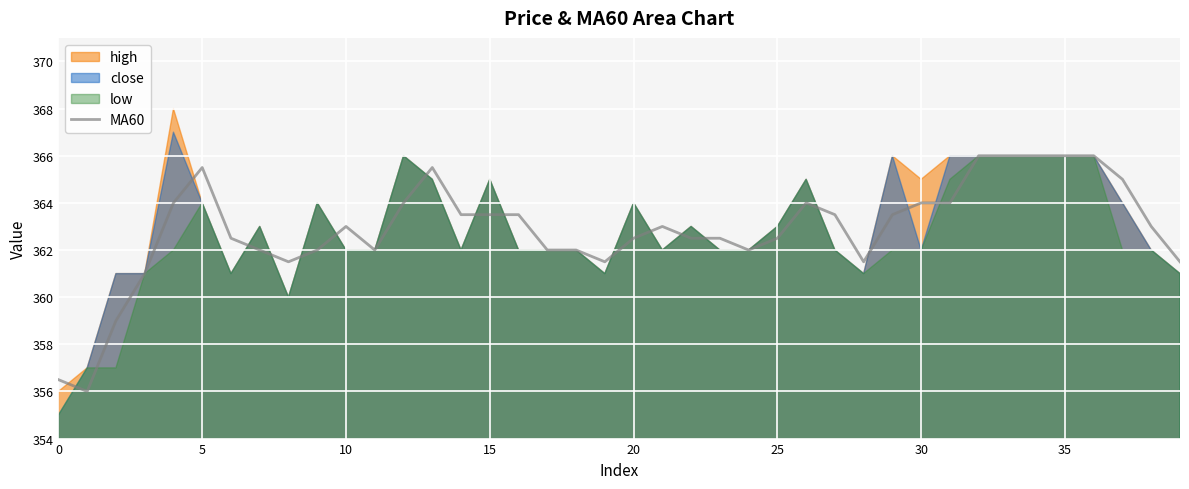

What is the maximum value for MA60?

366.0